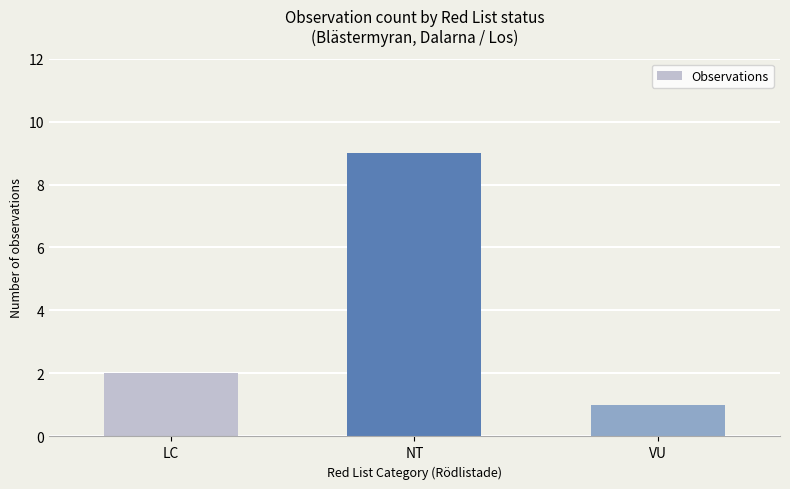

Reading left to right, transcribe all the data shown in this chart.

LC=2	NT=9	VU=1